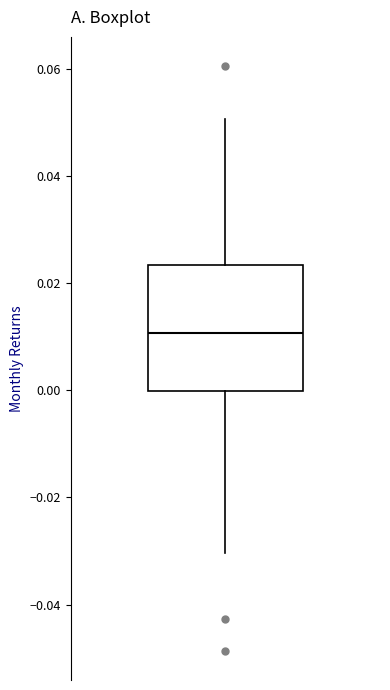

Transcribe this box plot: give where the median line is, the range the box spans, and where the two whiskers end, as read against the y-axis. The values are not printed on the chart, so give them approximately, as read against the axis.

median 0.010, box 0.000 to 0.024, whiskers -0.030 to 0.050